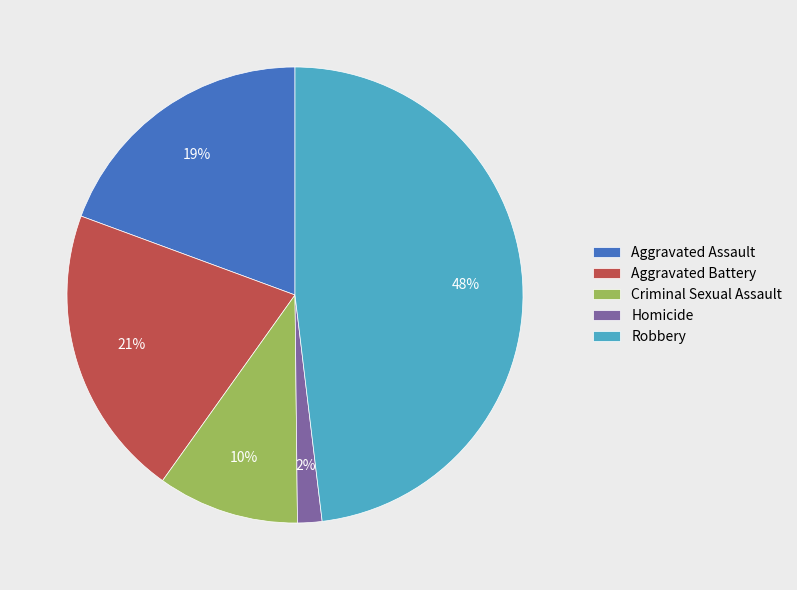

True or false: Criminal Sexual Assault accounts for 10% of the total.

True